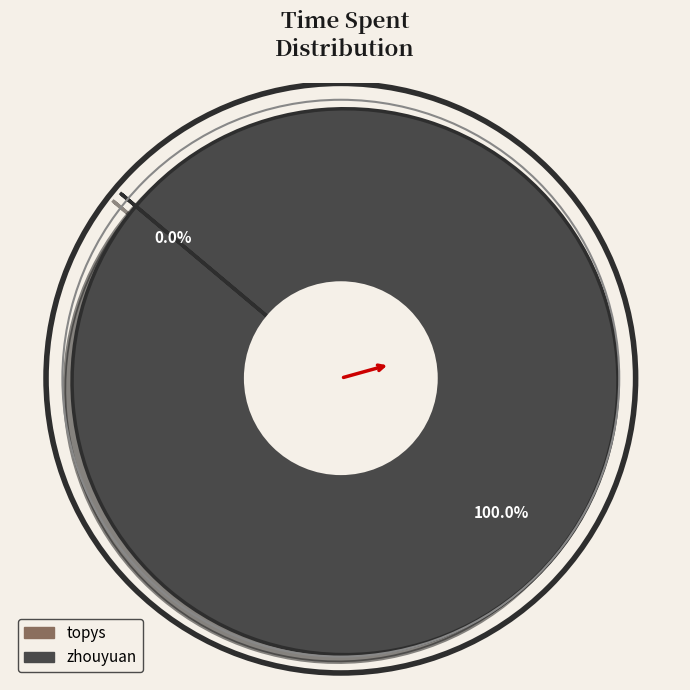

Which category has the smallest portion of the pie?

topys